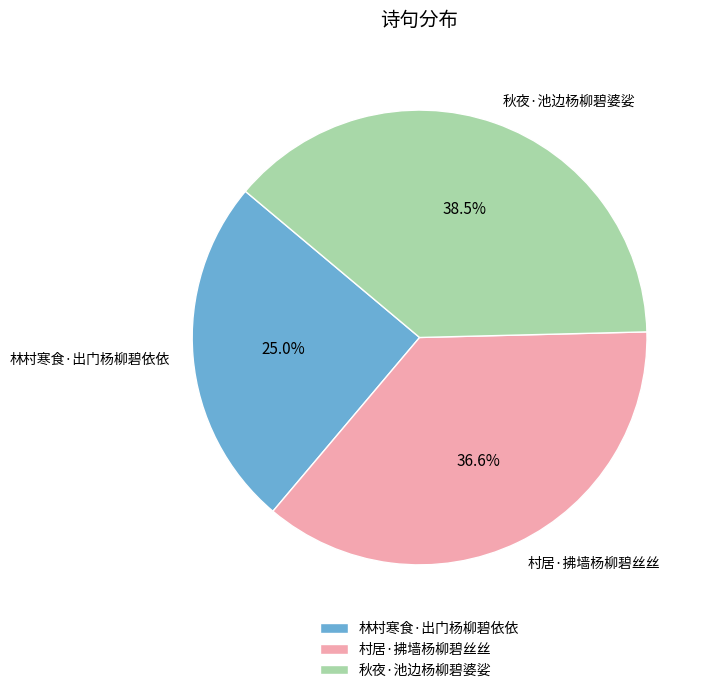

Does any single category account for the majority?

No